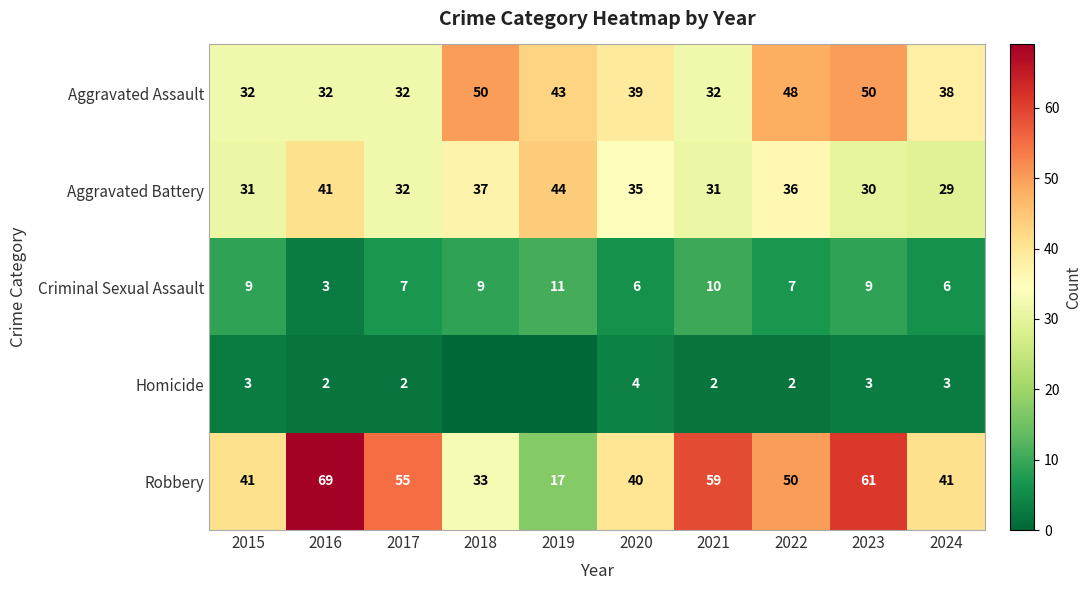

What is the spread (max minus min) of values at 2017?

53